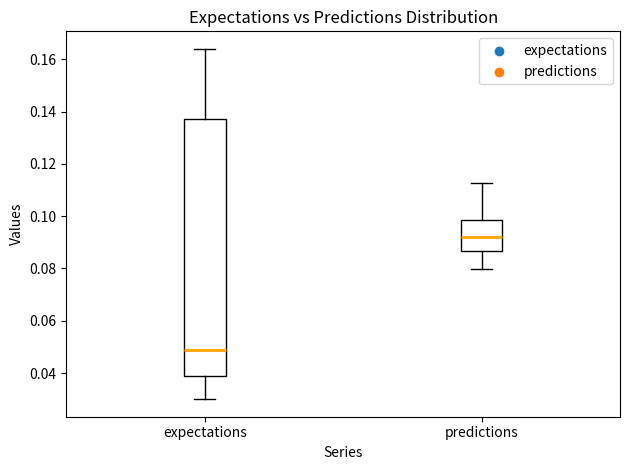

Reading left to right, read every box against the y-axis: the position of its median line, the range the box covers, and the ends of its whiskers. The values are not printed on the chart, so give them approximately, as read against the axis.

expectations: median 0.048, box 0.038 to 0.138, whiskers 0.030 to 0.164
predictions: median 0.092, box 0.086 to 0.098, whiskers 0.080 to 0.112